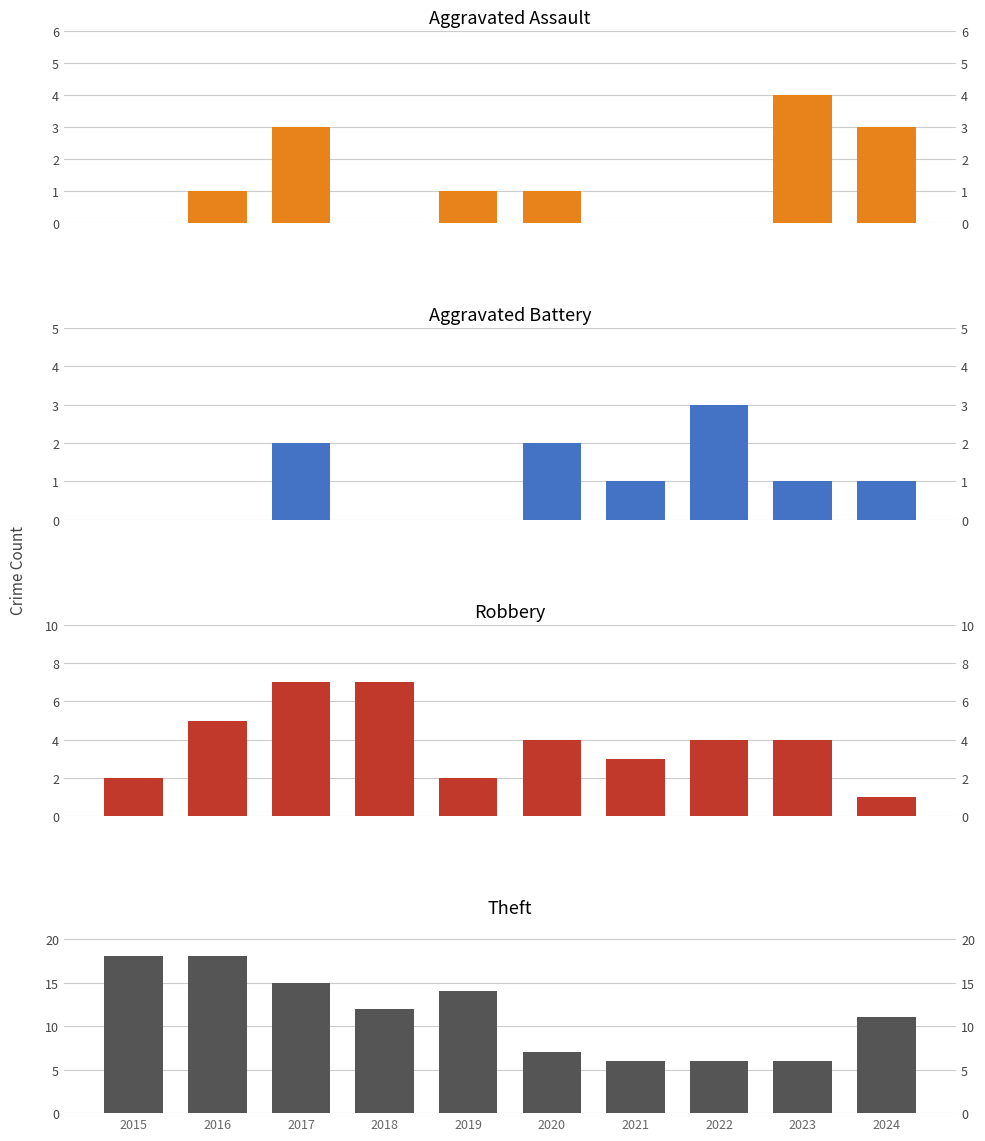

At how many categories does at least one series exceed 5?

10